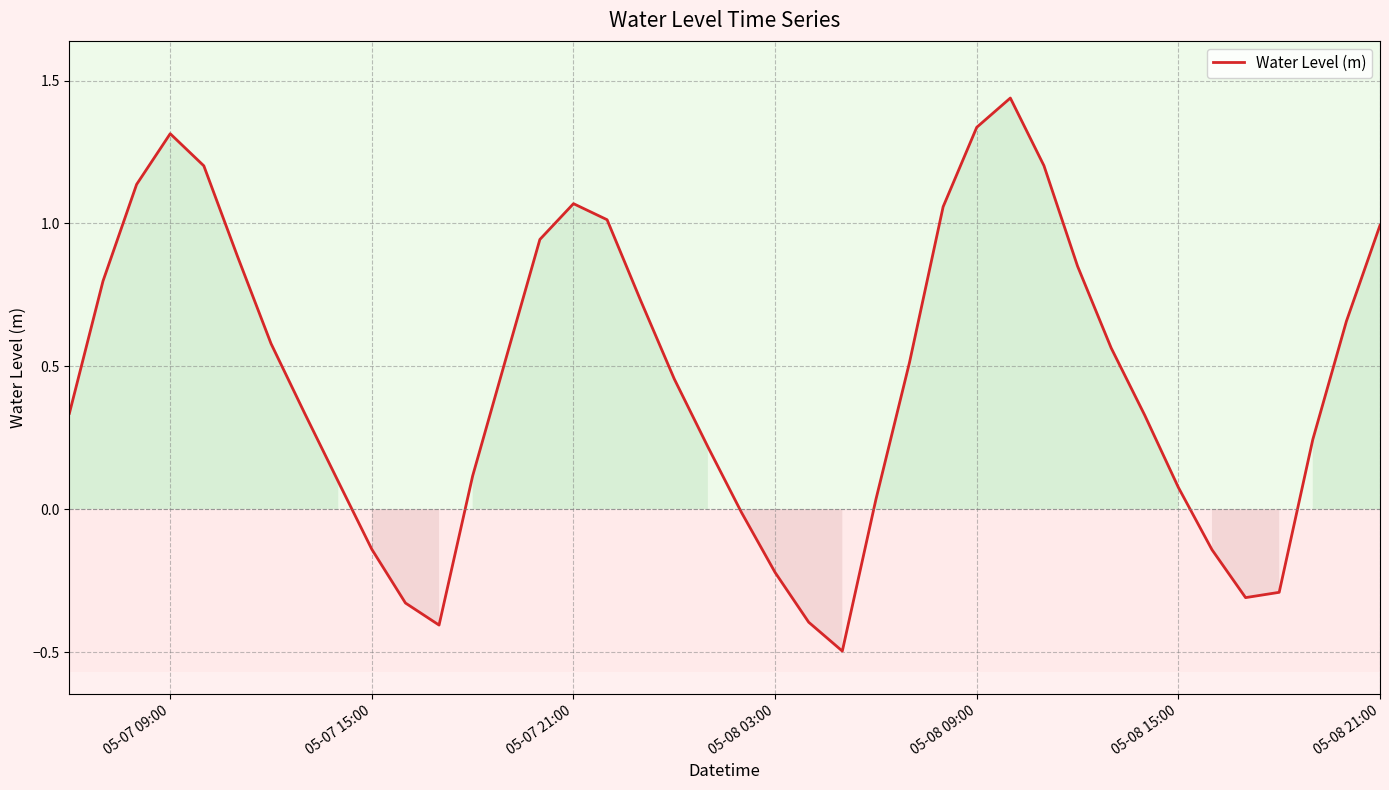

What is the smallest value displayed?

-0.5